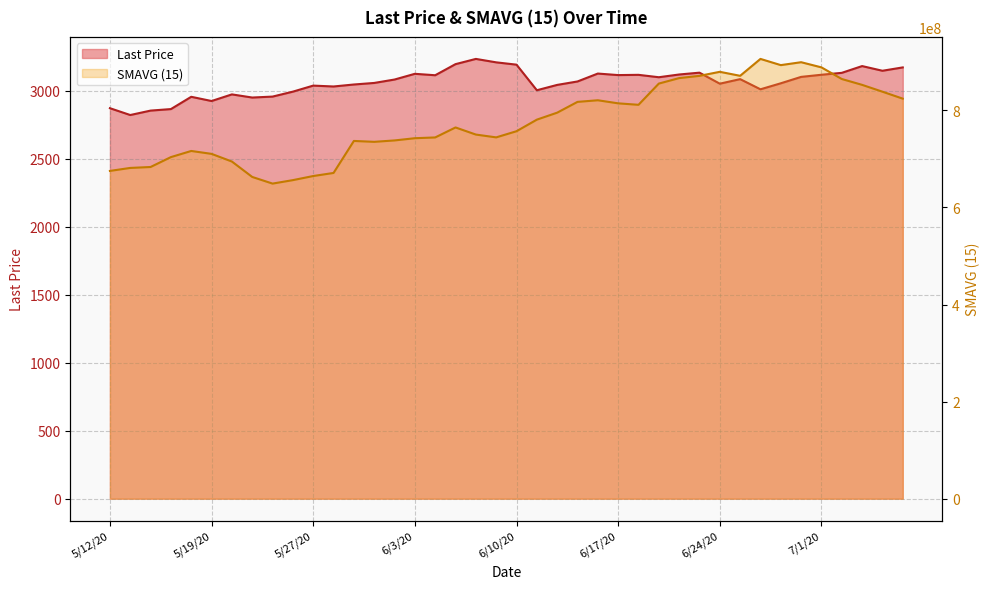

Does the chart display data point markers on the line(s)?

No